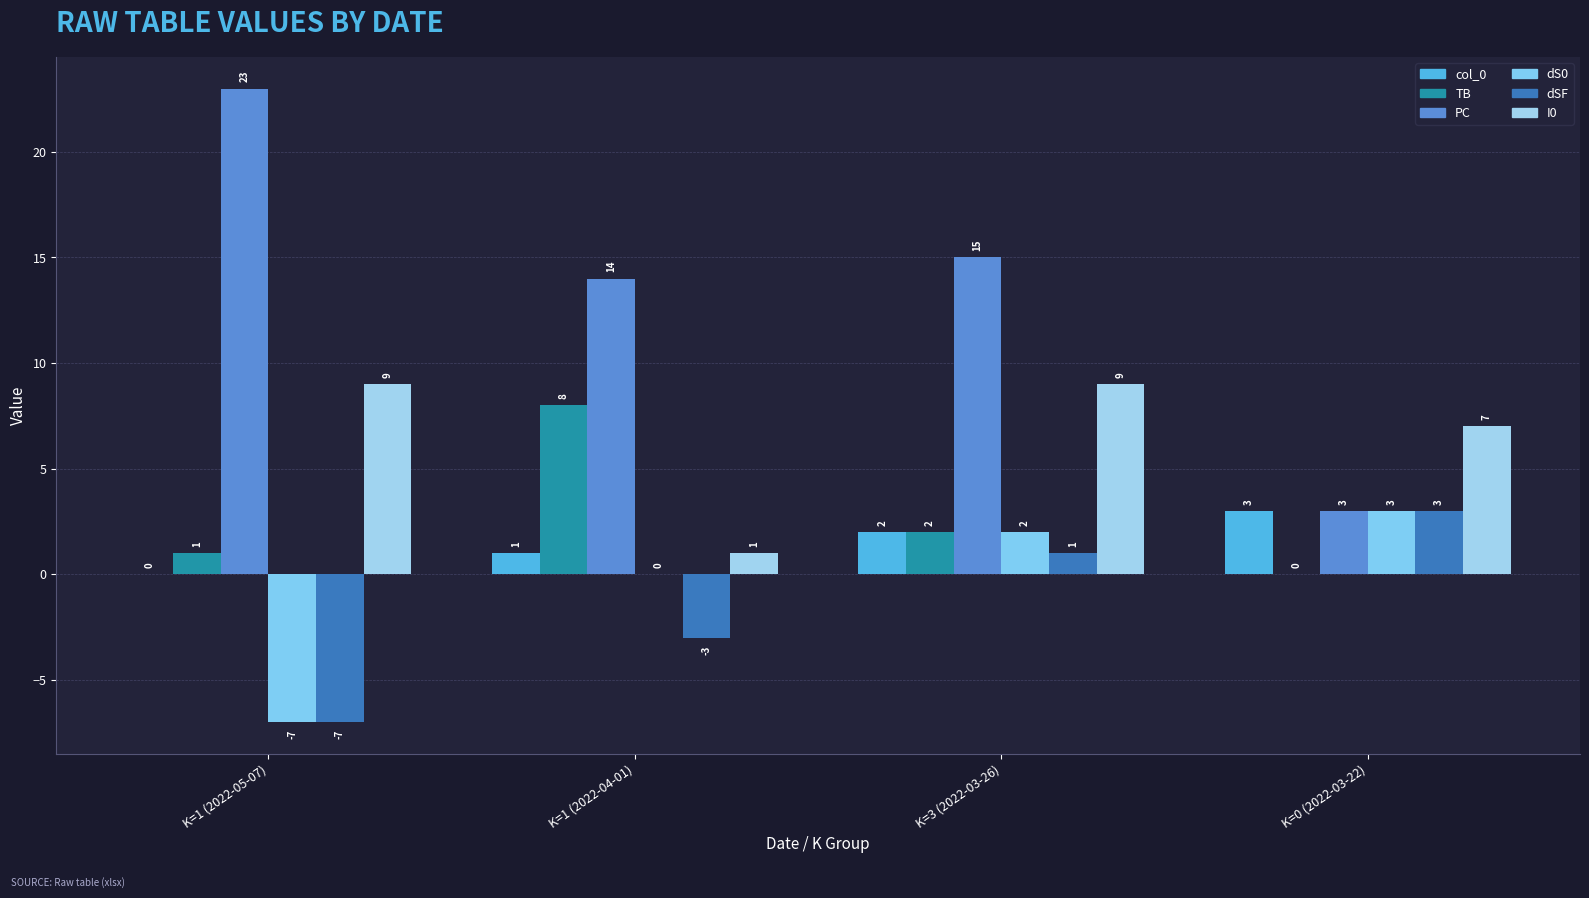

Between K=3 (2022-03-26) and K=0 (2022-03-22), which series saw the biggest shift?

PC